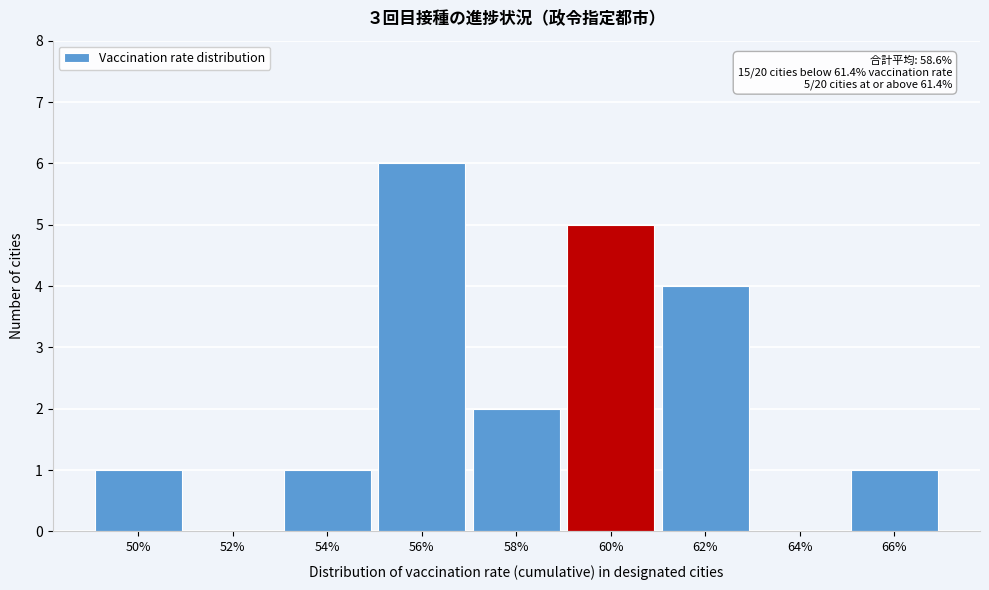

Reading left to right, transcribe all the data shown in this chart.

50%=1	52%=0	54%=1	56%=6	58%=2	60%=5	62%=4	64%=0	66%=1